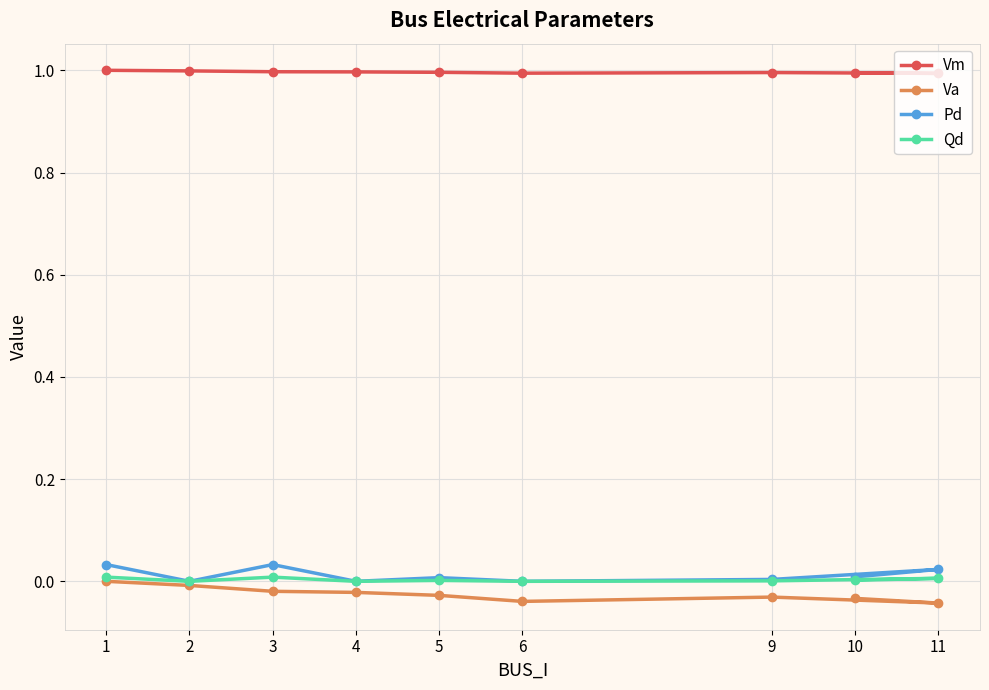

Reading left to right, list all the values displayed in this chart.

Vm: 1=1.0	2=1.0	3=1.0	4=1.0	5=1.0	6=1.0	9=1.0	11=1.0	10=1.0
Va: 1=0.0	2=-0.0	3=-0.0	4=-0.0	5=-0.0	6=-0.0	9=-0.0	11=-0.0	10=-0.0
Pd: 1=0.0	2=0.0	3=0.0	4=0.0	5=0.0	6=0.0	9=0.0	11=0.0	10=0.0
Qd: 1=0.0	2=0.0	3=0.0	4=0.0	5=0.0	6=0.0	9=0.0	11=0.0	10=0.0